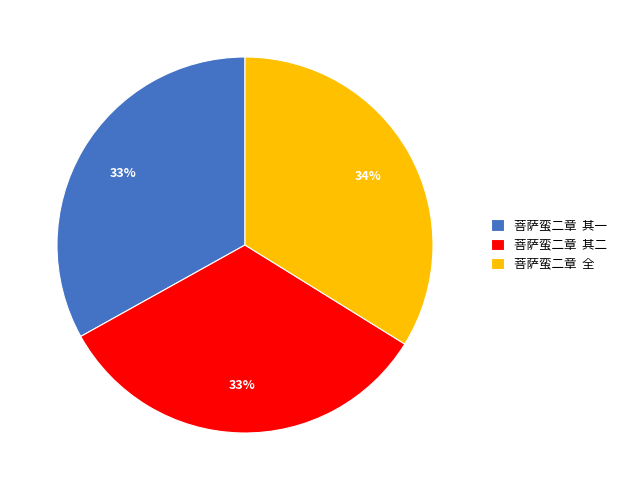

What is the ratio of the value at 菩萨蛮二章 其二 to the value at 菩萨蛮二章 全?

1.0